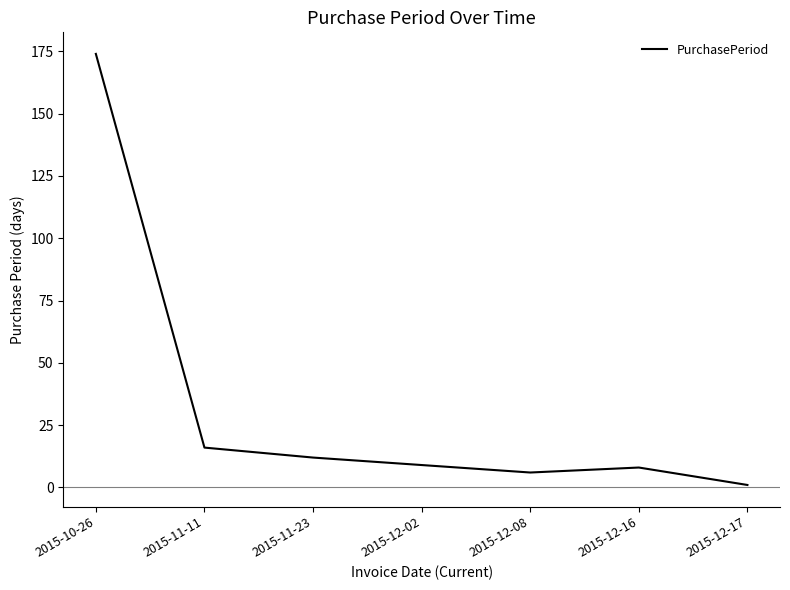

What is the difference between the maximum and minimum values?

173